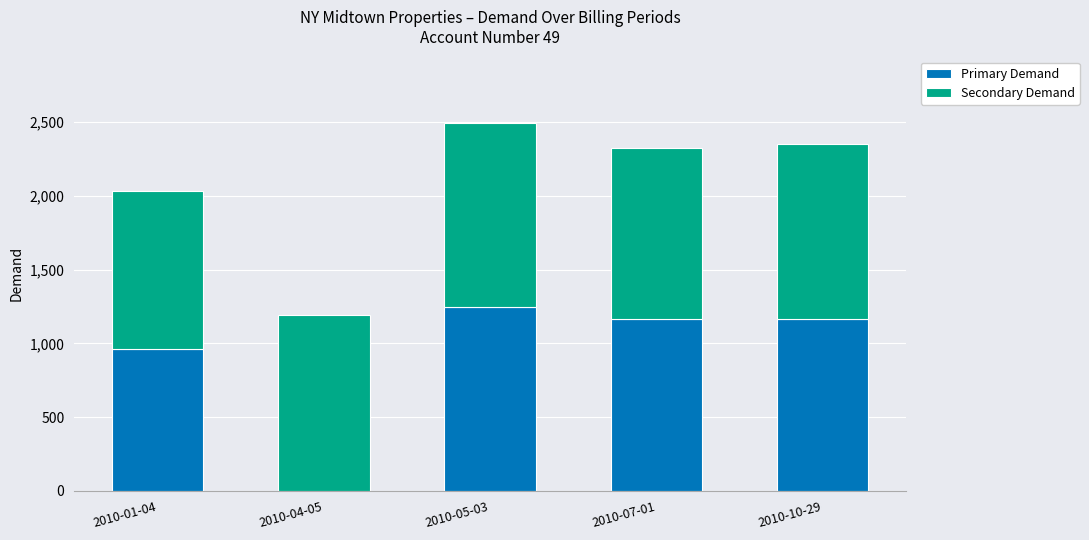

What is the total value across all series at 2010-05-03?

2496.1